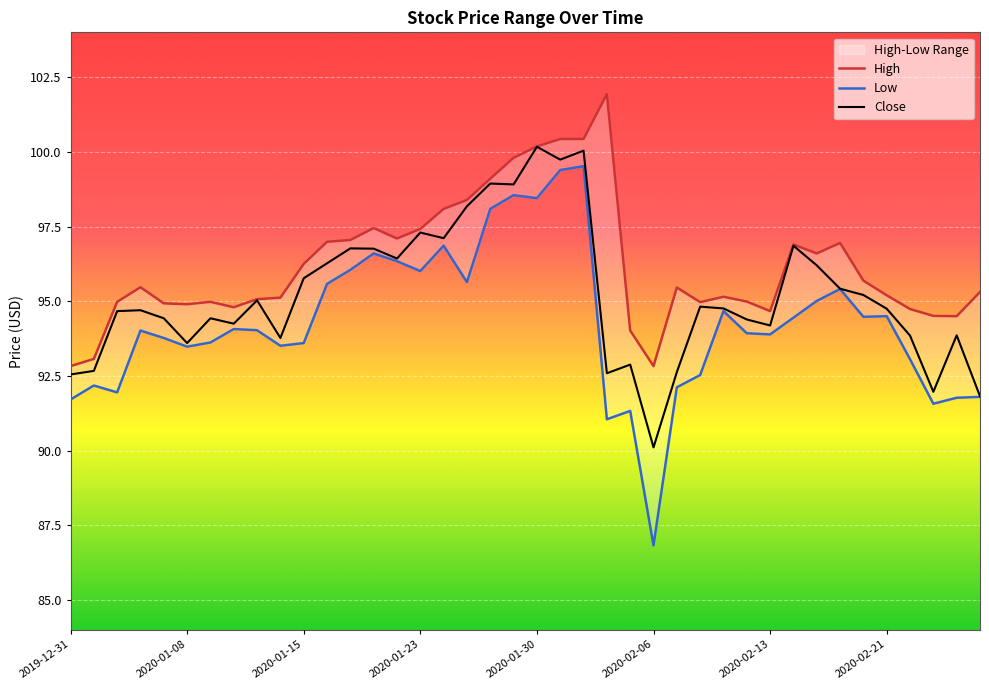

In Low, how many points are lower than both neighbors (excluding endpoints)?

11